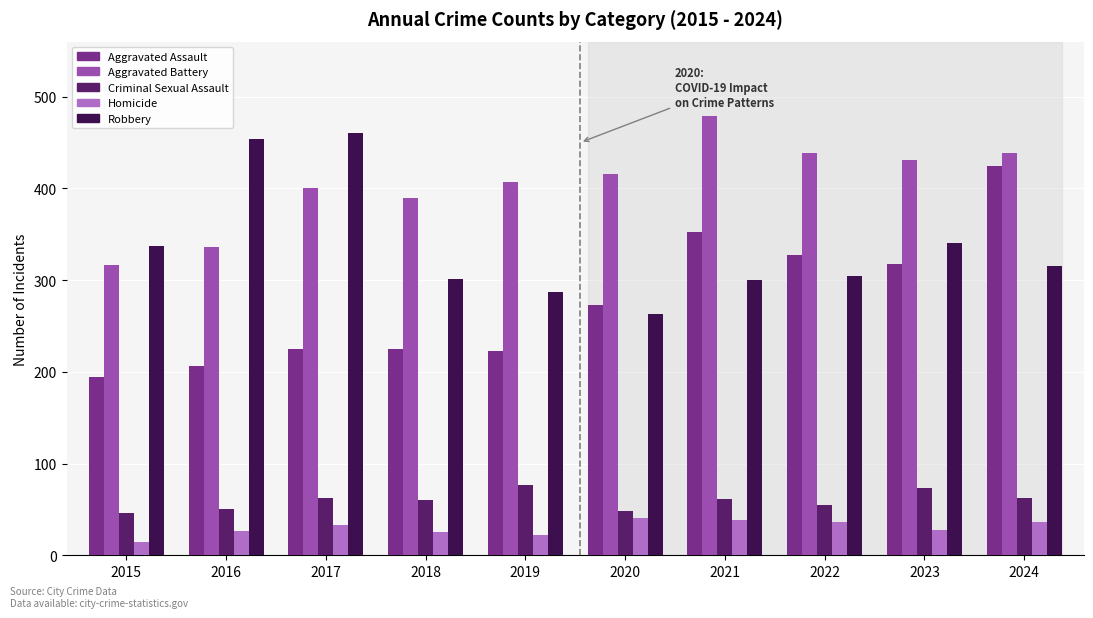

Read the Criminal Sexual Assault value at 2021, to the nearest 5.

60